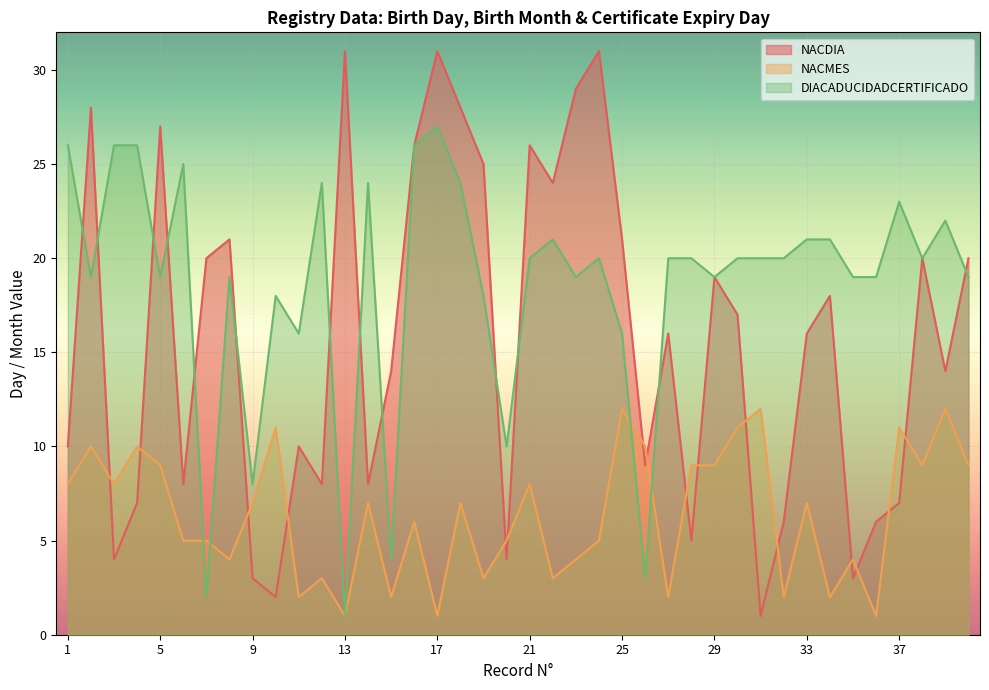

In NACMES, how many points are higher than both neighbors (excluding endpoints)?

14